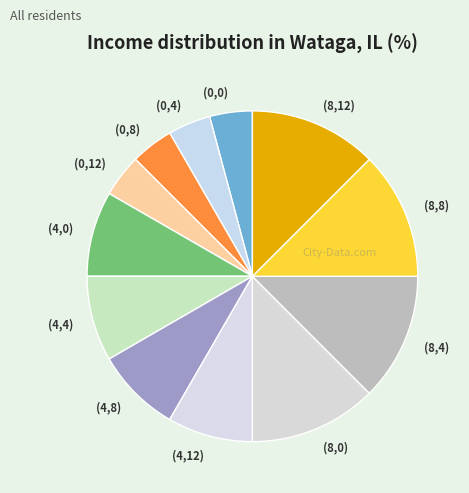

Which has a higher value, (8,12) or (0,0)?

(8,12)